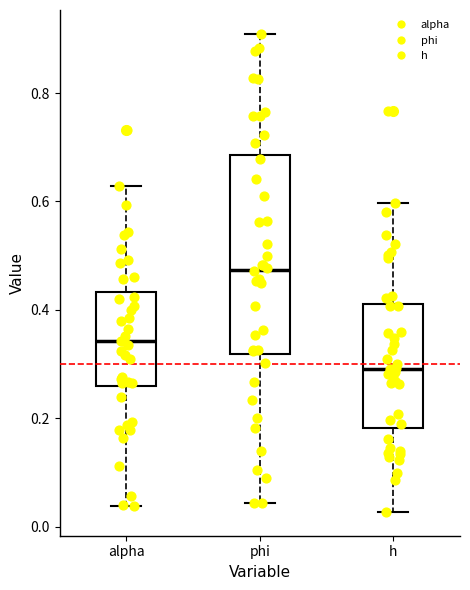

Reading left to right, read every box against the y-axis: the position of its median line, the range the box covers, and the ends of its whiskers. The values are not printed on the chart, so give them approximately, as read against the axis.

alpha: median 0.34, box 0.26 to 0.44, whiskers 0.04 to 0.62
phi: median 0.48, box 0.32 to 0.68, whiskers 0.04 to 0.90
h: median 0.30, box 0.18 to 0.42, whiskers 0.02 to 0.60